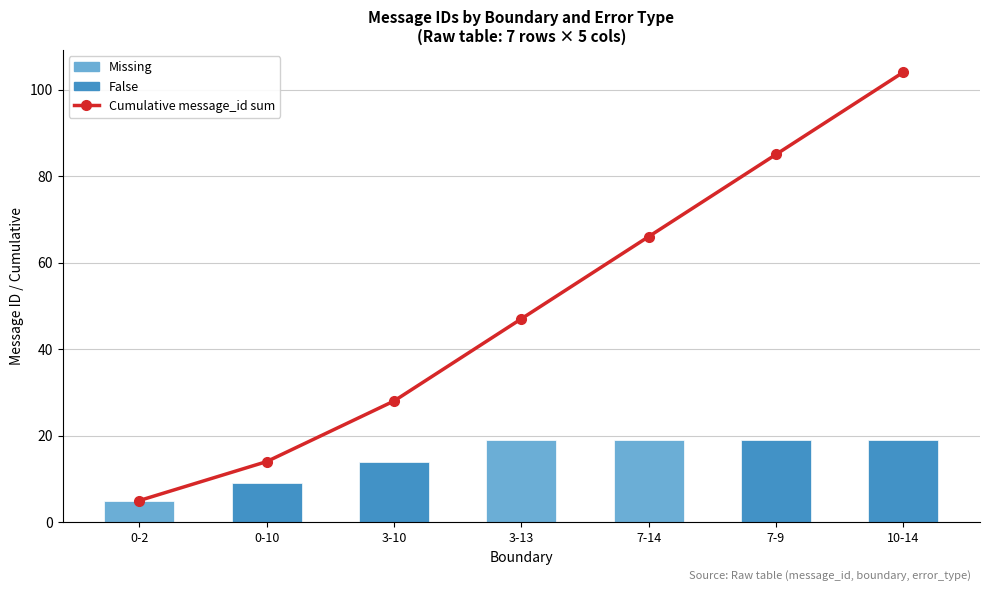

At how many categories does at least one series exceed 68?

2